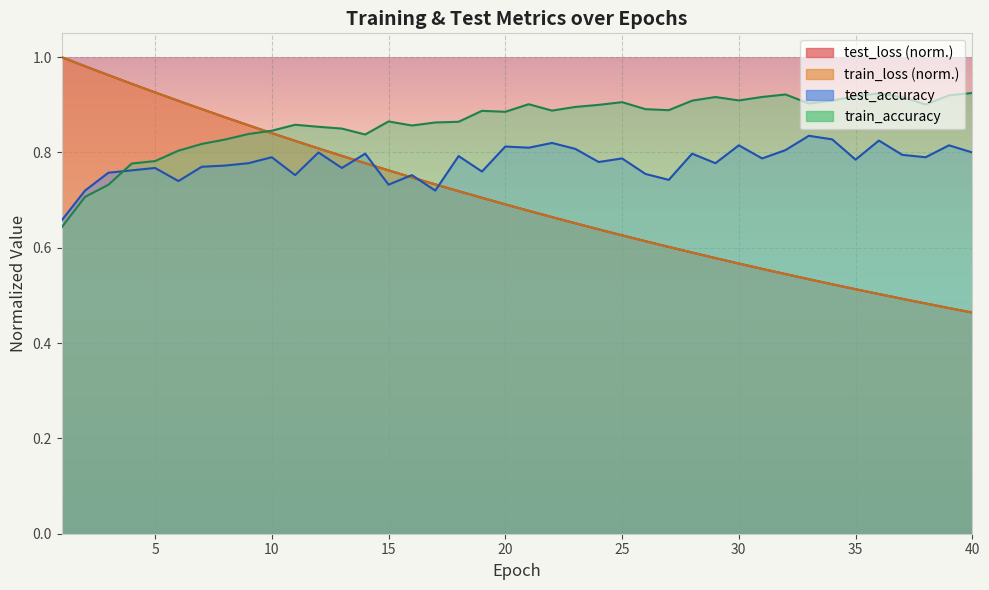

Where do train_loss and train_accuracy first cross each other?

9 and 10